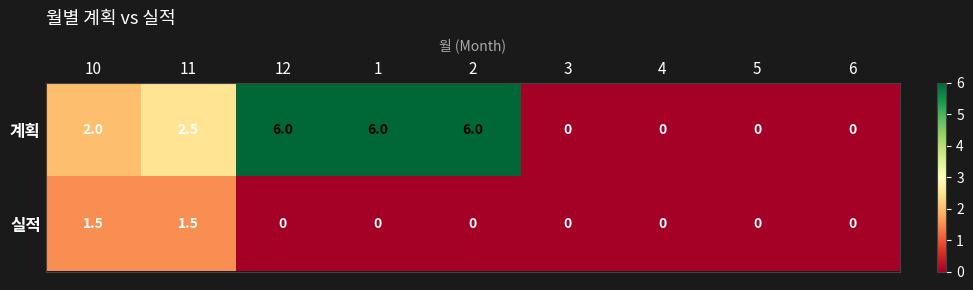

Which series has the widest spread of values?

계획